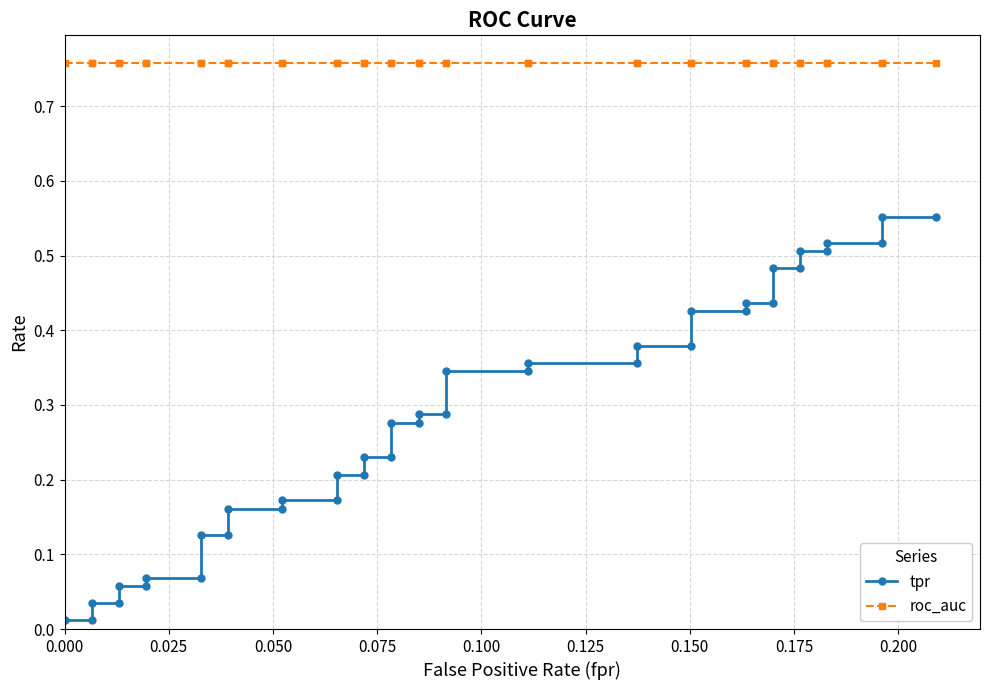

Is it true that tpr equals 0.8 at 37?

False